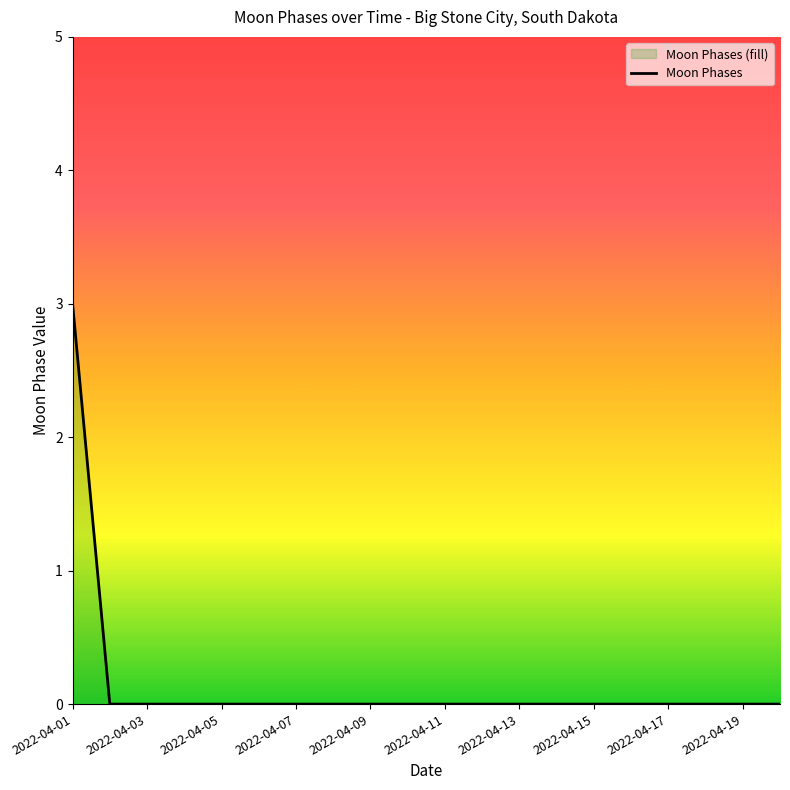

List the labels in order of value, largest first.

2022-04-01, 2022-04-02, 2022-04-03, 2022-04-04, 2022-04-05, 2022-04-06, 2022-04-07, 2022-04-08, 2022-04-09, 2022-04-10, 2022-04-11, 2022-04-12, 2022-04-13, 2022-04-14, 2022-04-15, 2022-04-16, 2022-04-17, 2022-04-18, 2022-04-19, 2022-04-20